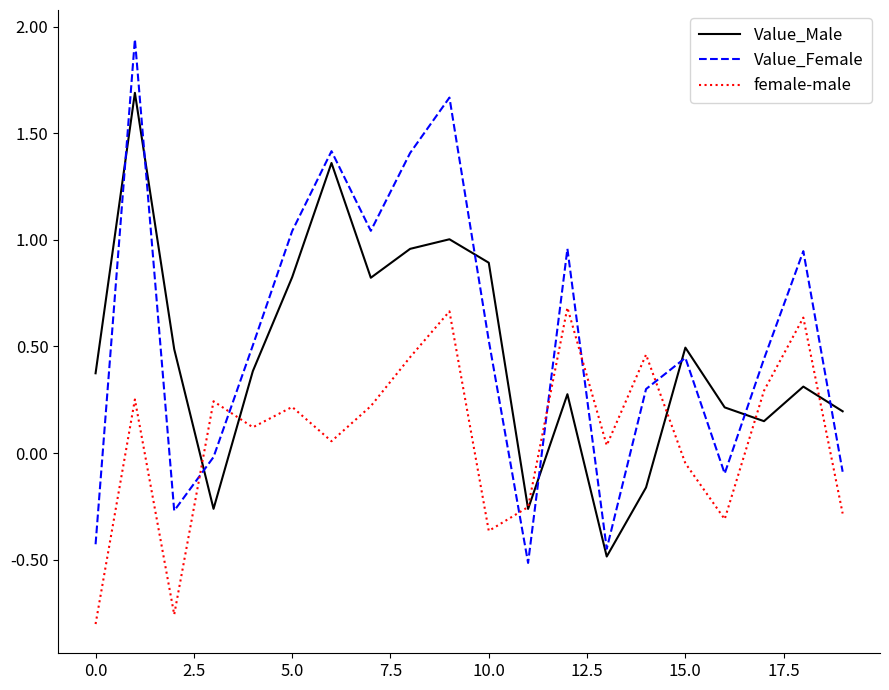

How many series are shown in this chart?

3